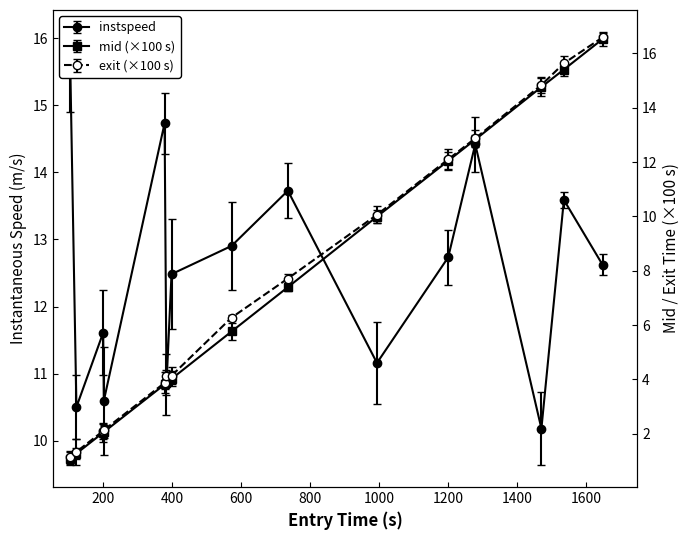

Rank the series at 824.0 from lowest to highest value.

mid, exit, instspeed